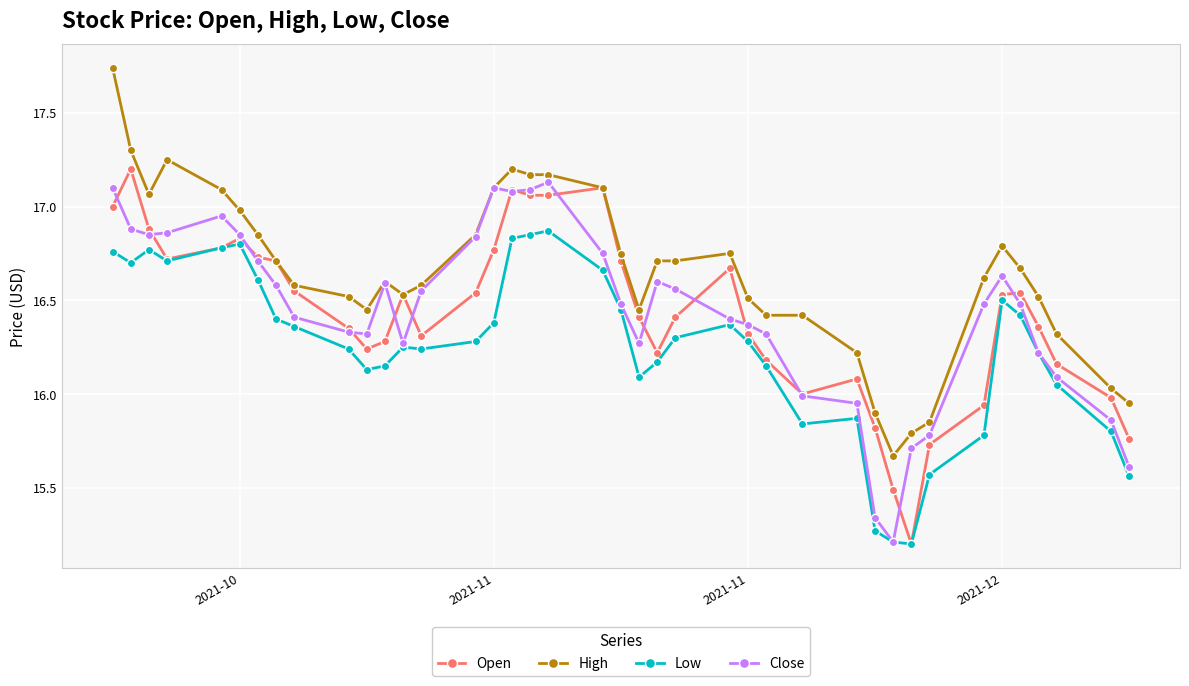

Which series has the widest spread of values?

High